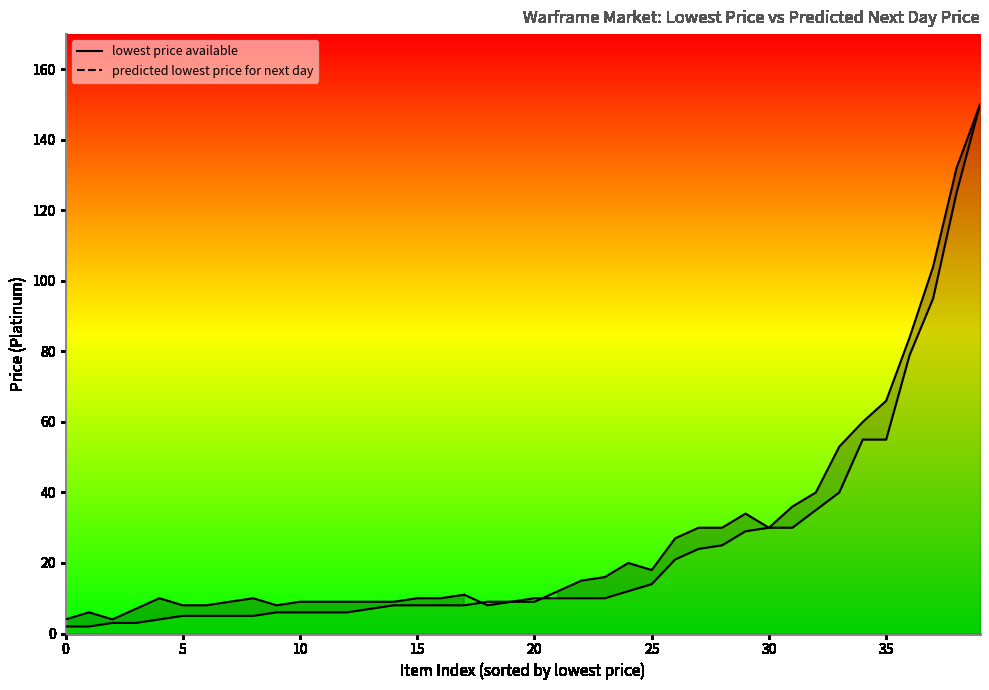

How many distinct data groups are displayed?

2